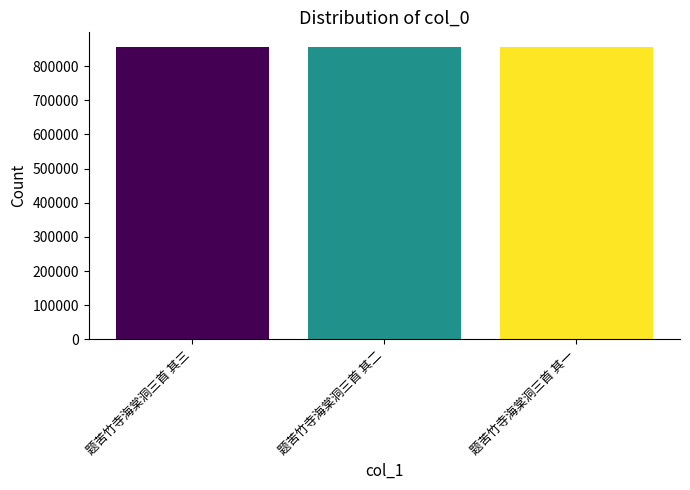

What is the greatest value displayed?

855883